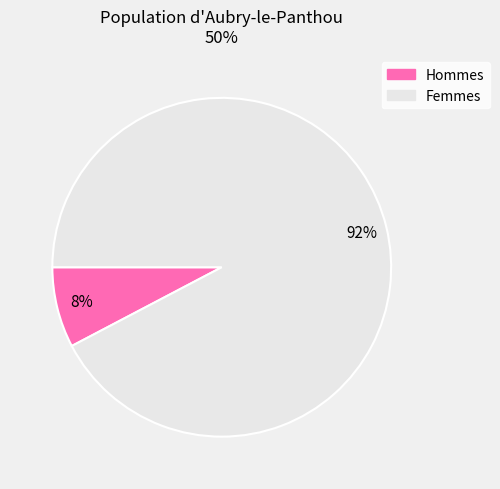

Is there any slice that represents more than half of the pie?

Yes